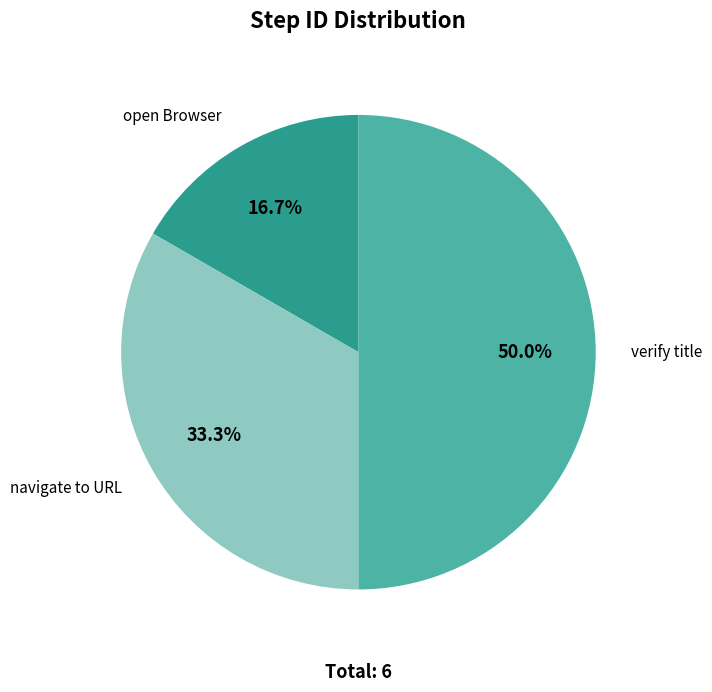

How many segments does this pie chart have?

3